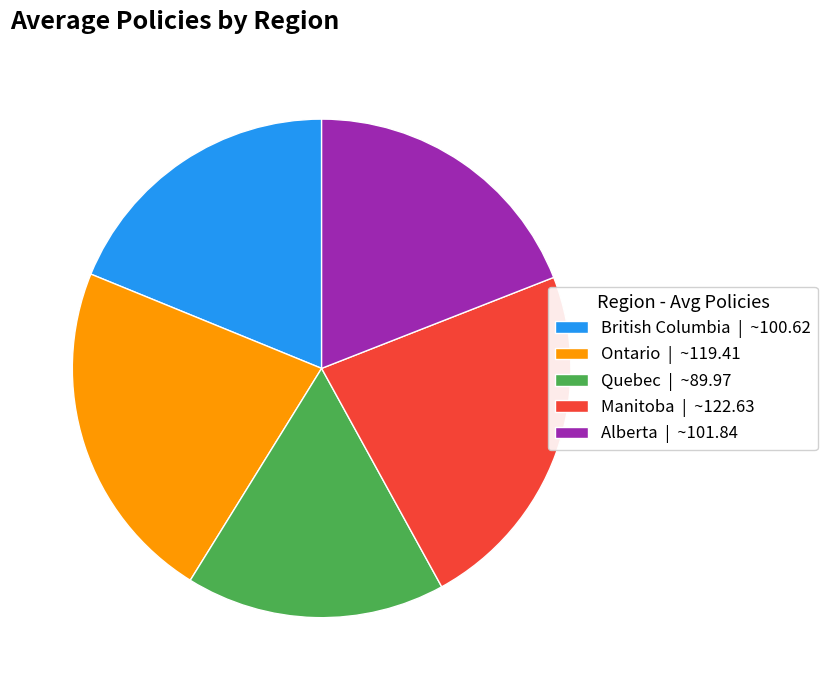

Approximately how many times larger is the value at British Columbia | ~100.62 compared to Ontario | ~119.41?

0.8